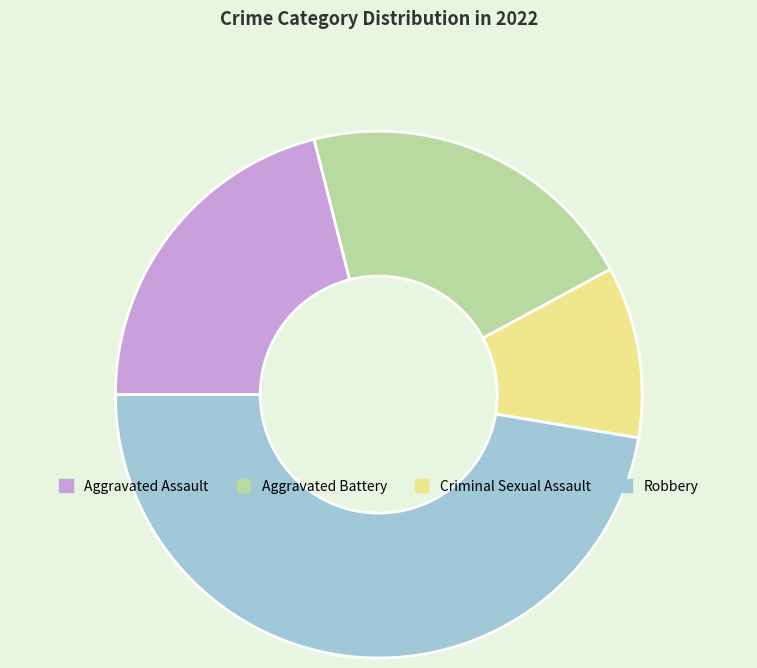

Which has a higher value, Criminal Sexual Assault or Aggravated Assault?

Aggravated Assault